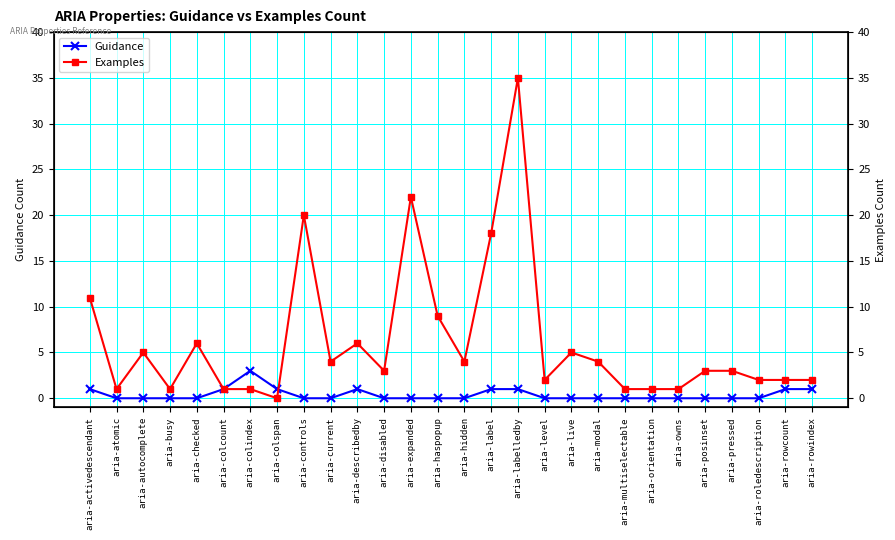

Which series changed the most between aria-colspan and aria-labelledby?

Examples